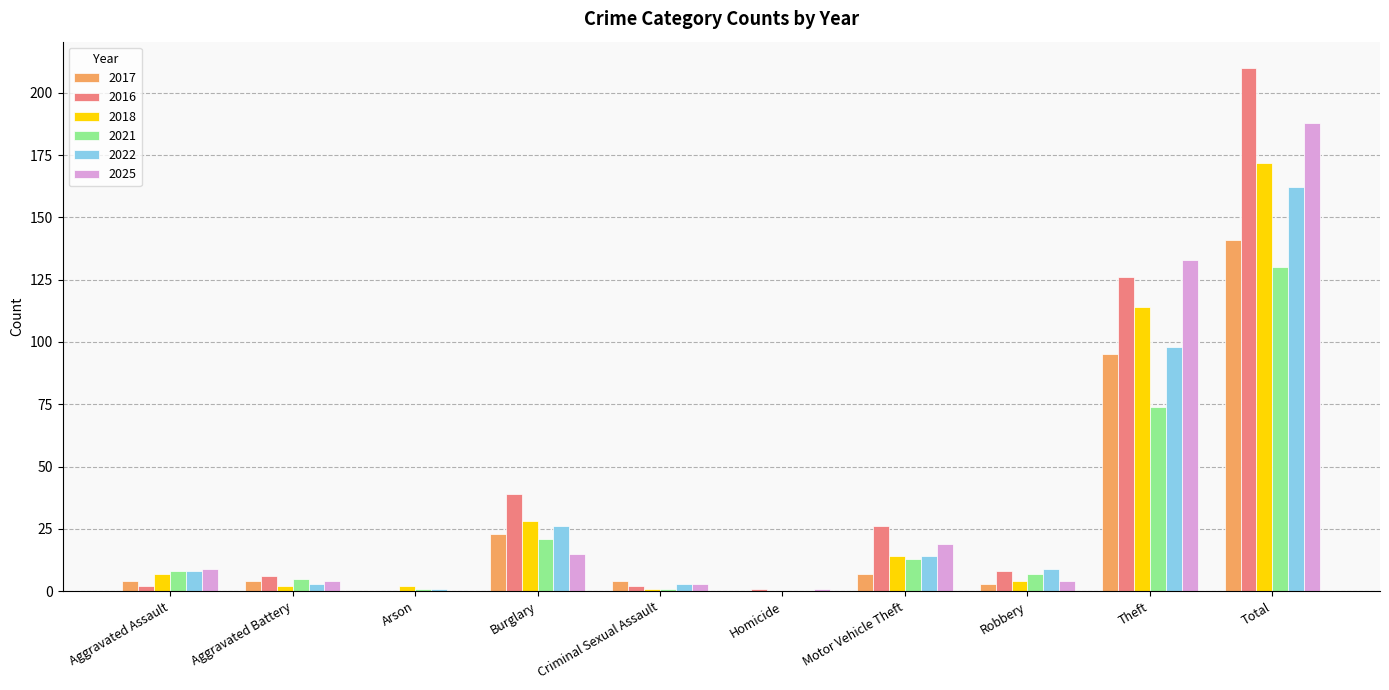

At which category is the sum across all series the highest?

Total